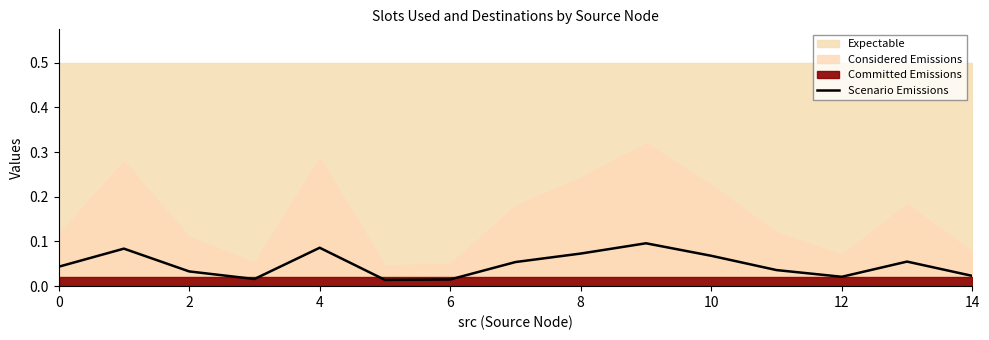

At which category does the chart reach its peak across all series?

9